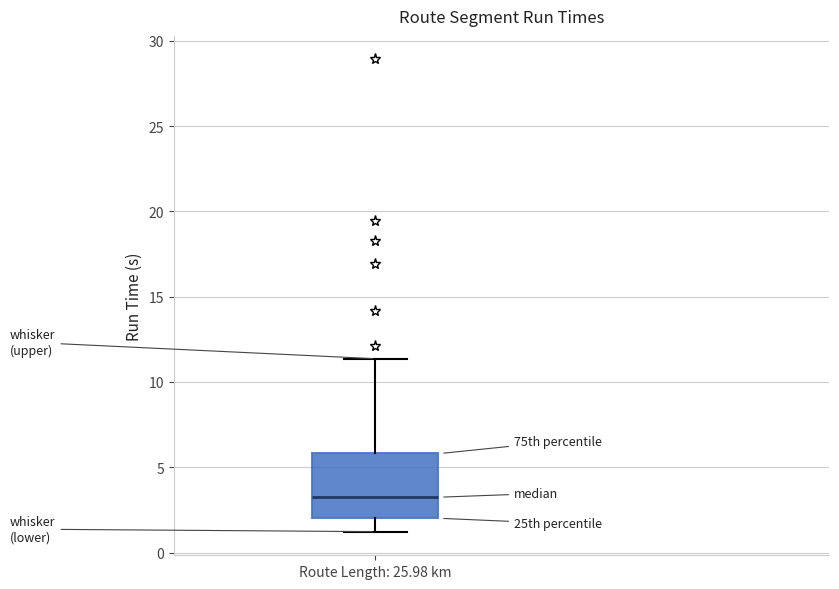

Where is the lower edge of the box for Route Length: 25.98 km on the y-axis? The values are not printed on the chart, so give them approximately, as read against the axis.

2.0